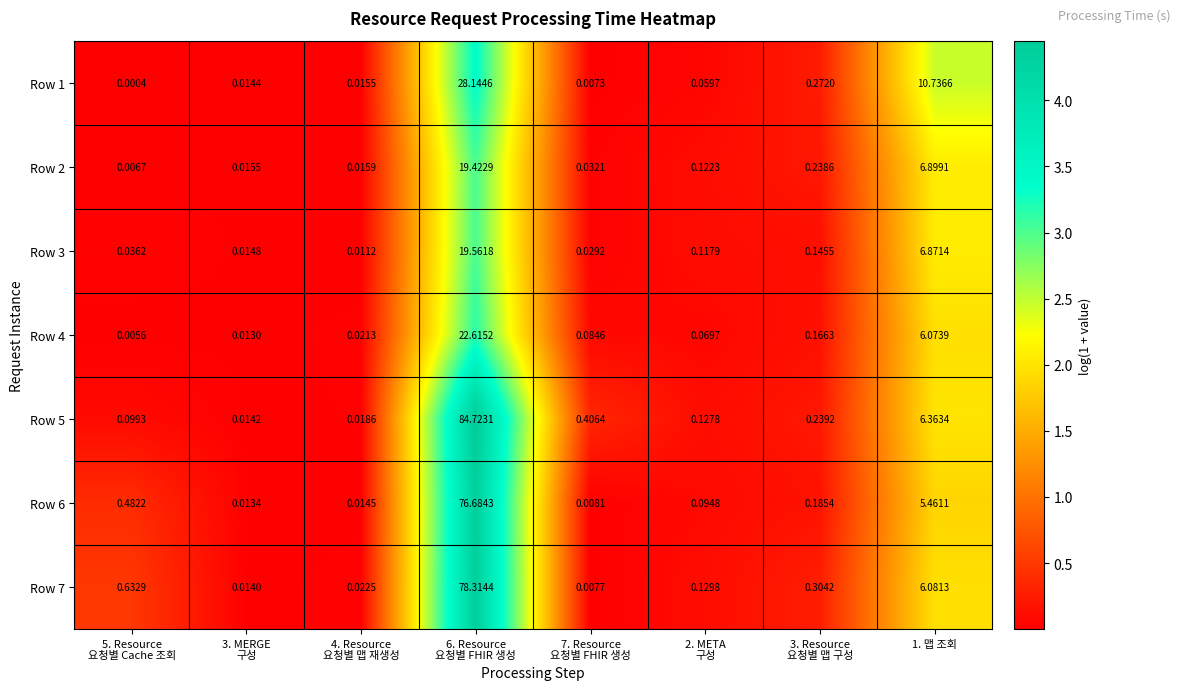

How many distinct data groups are displayed?

7